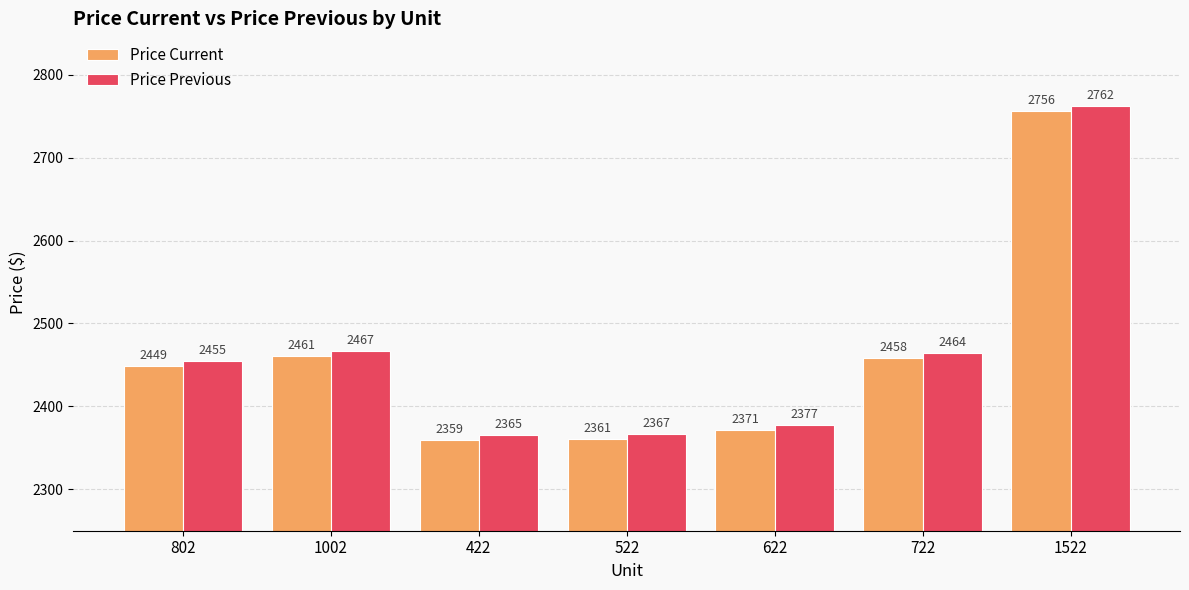

True or false: Price Previous has a value of 2377 at 622.

True